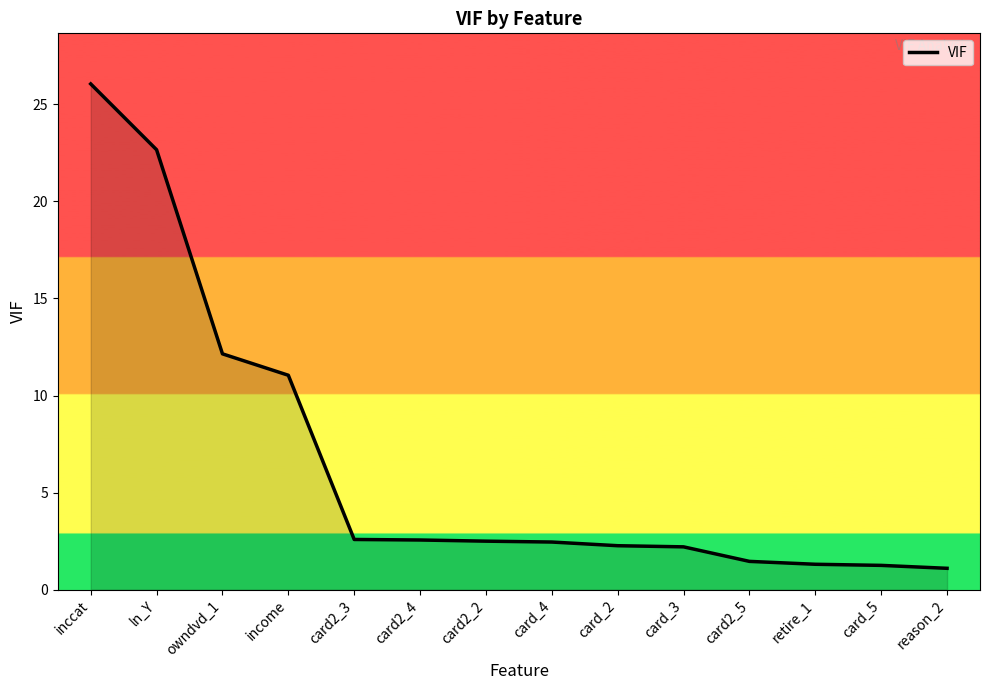

How many values exceed 2?

10